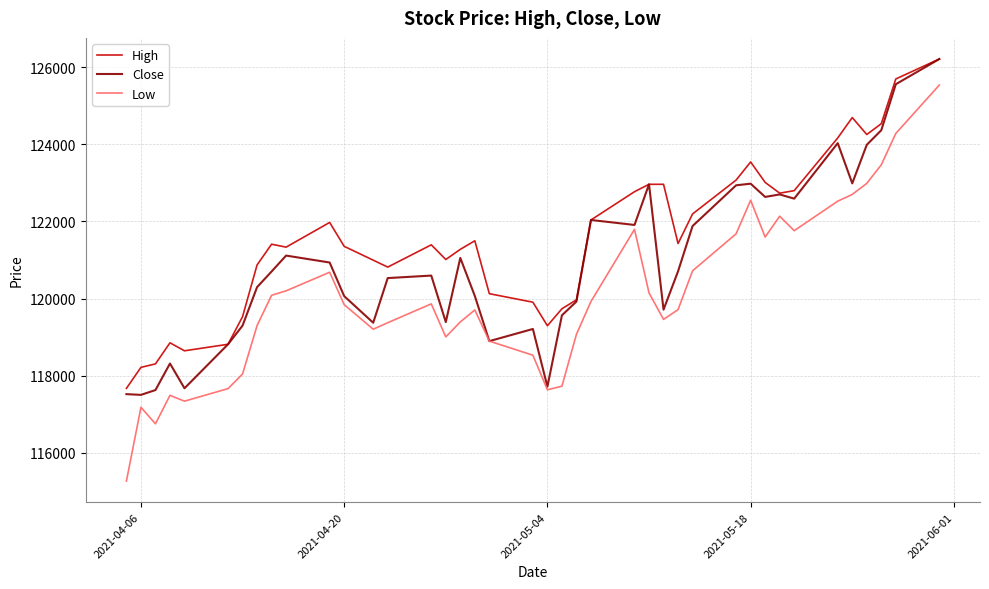

How many lines are shown in the chart?

3